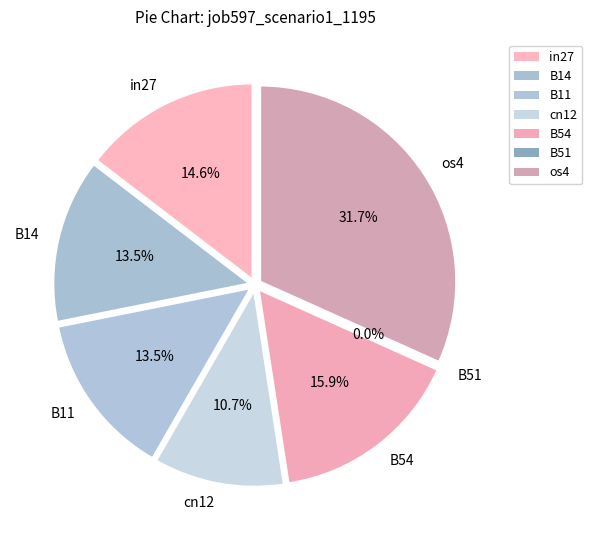

How many segments does this pie chart have?

7